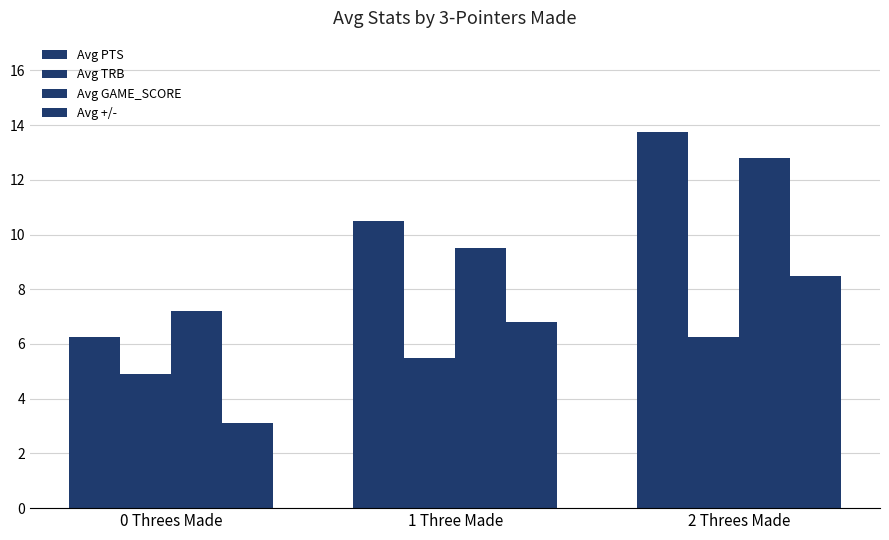

How many distinct data groups are displayed?

4